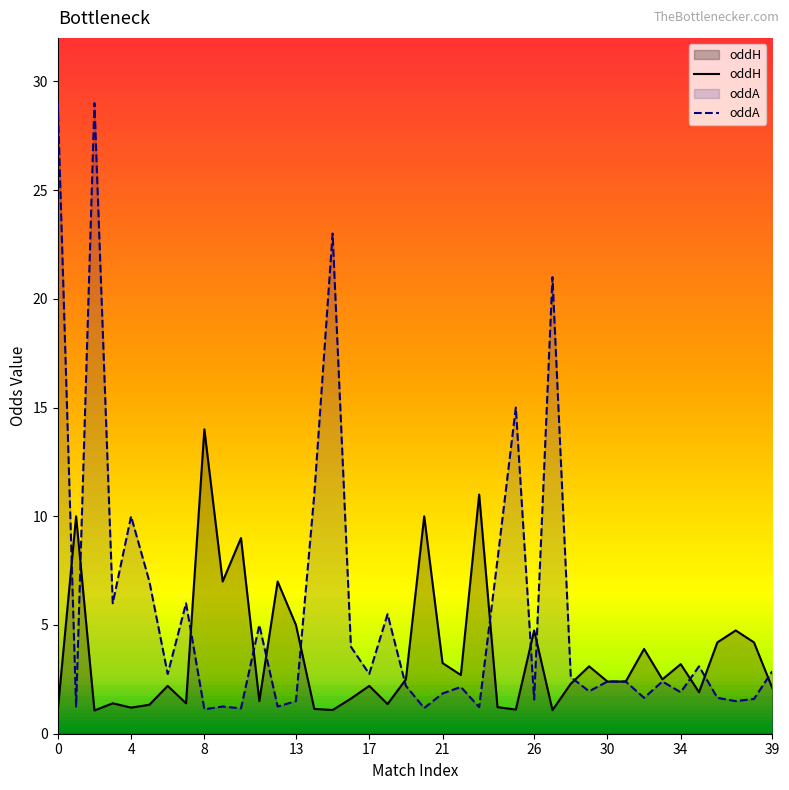

What is the difference between the maximum and minimum values in the oddA series?

27.9